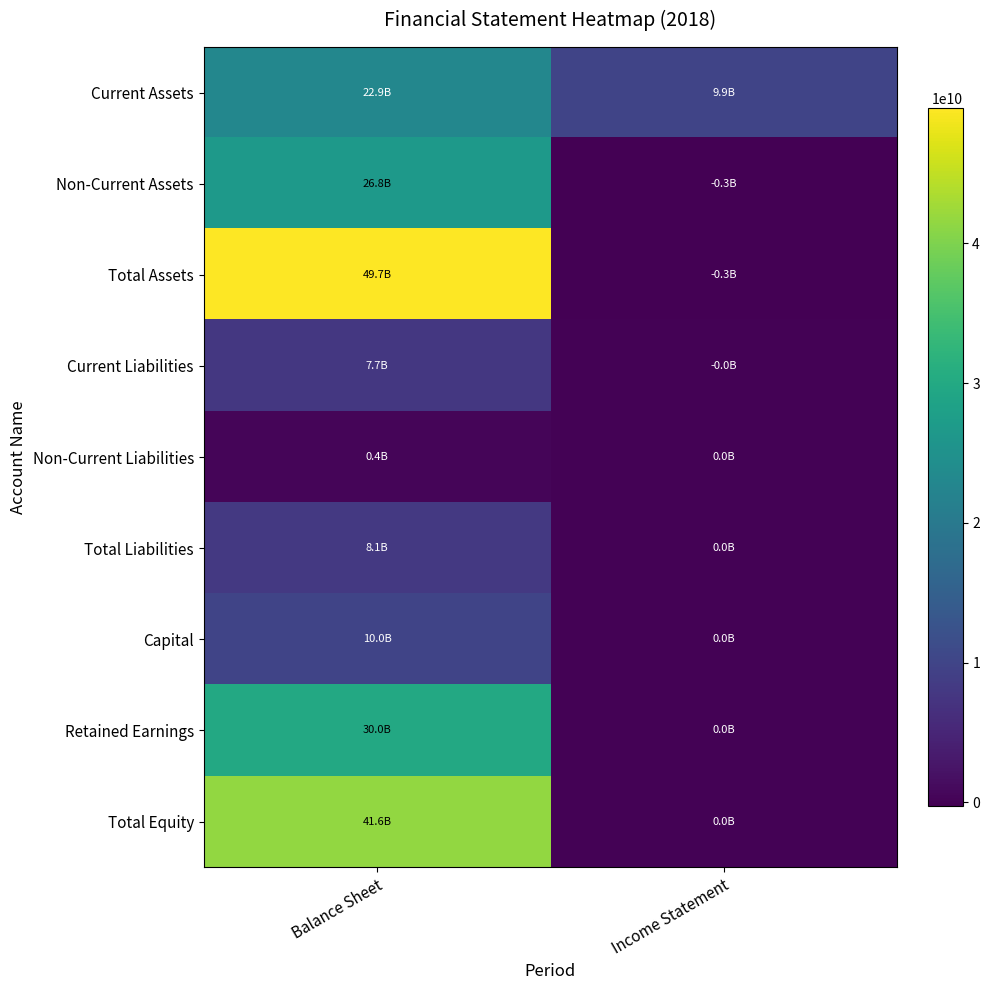

What is the difference between the highest and lowest values at Income Statement?

10202151133